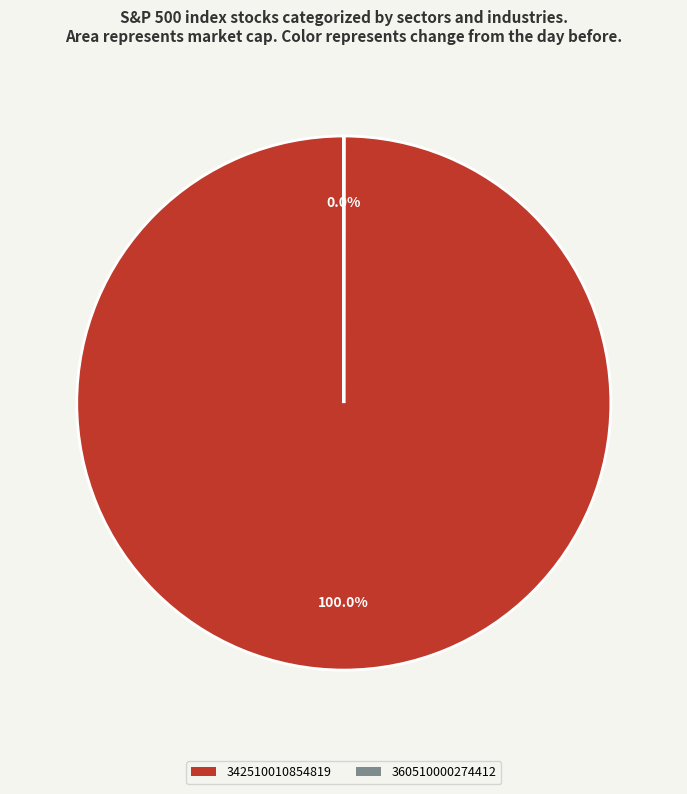

To the nearest percent, what is the average slice percentage?

50%